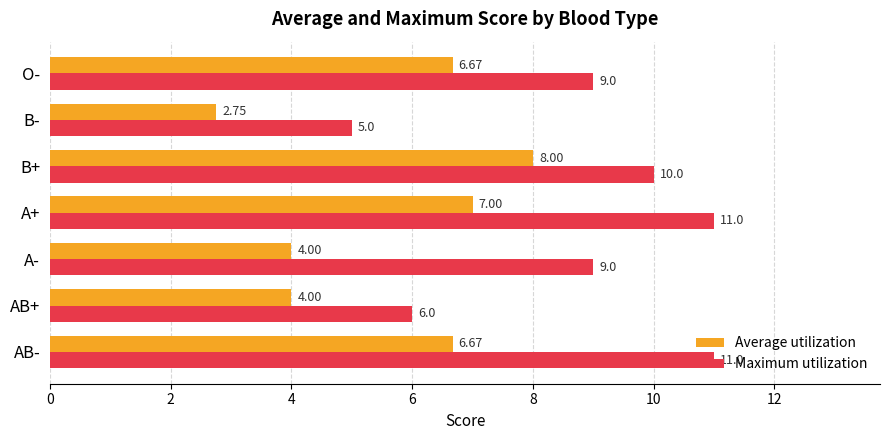

Which category has the lowest value in the Average utilization series?

B-